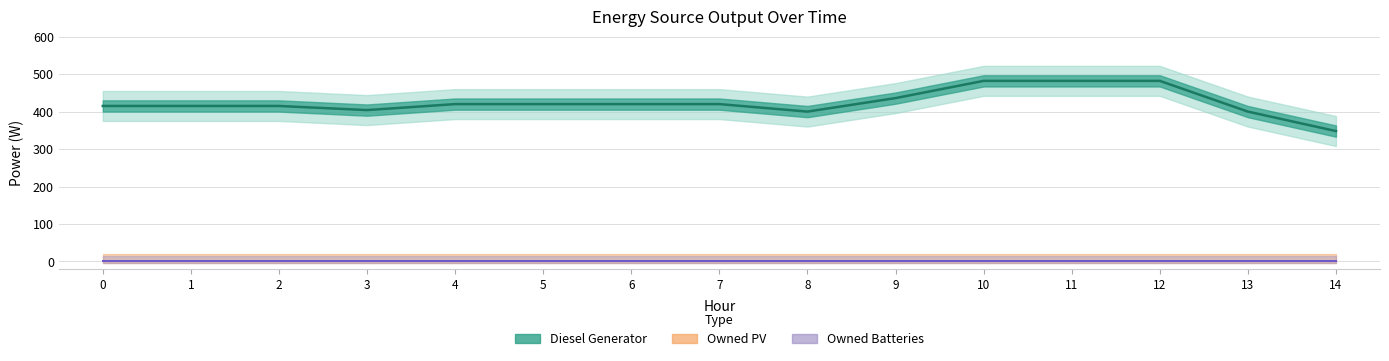

What is the total value across all series at 12?

482